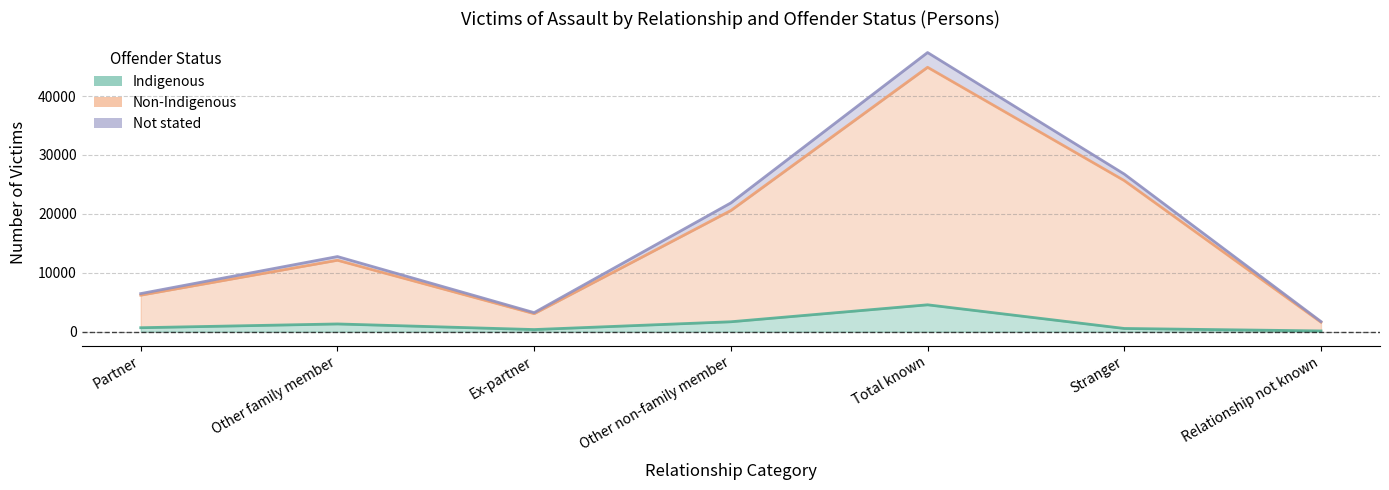

Reading left to right, what are all the values shown in this chart?

Indigenous: Partner=667	Other family member=1307	Ex-partner=355	Other non-family member=1678	Total known=4559	Stranger=540	Relationship not known=122
Non-Indigenous: Partner=6192	Other family member=12125	Ex-partner=3052	Other non-family member=20570	Total known=44895	Stranger=25654	Relationship not known=1605
Not stated: Partner=6463	Other family member=12752	Ex-partner=3227	Other non-family member=21862	Total known=47398	Stranger=26756	Relationship not known=1711